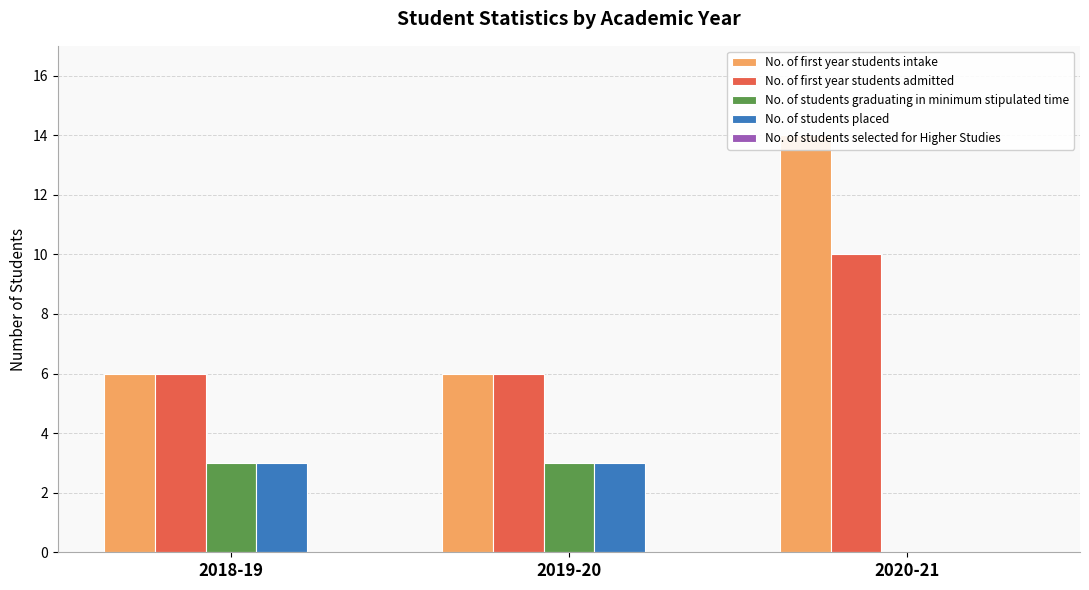

Is the value of No. of first year students intake at 2019-20 greater than the value of No. of students selected for Higher Studies at 2020-21?

Yes